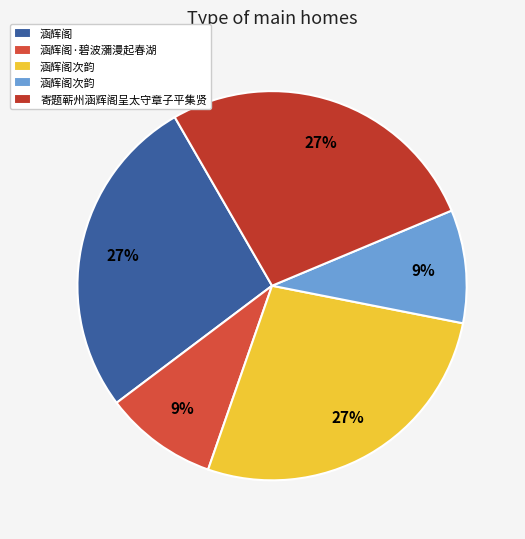

Rank the categories by value from highest to lowest.

涵辉阁次韵, 寄题蕲州涵辉阁呈太守章子平集贤, 涵辉阁, 涵辉阁次韵, 涵辉阁·碧波瀰漫起春湖